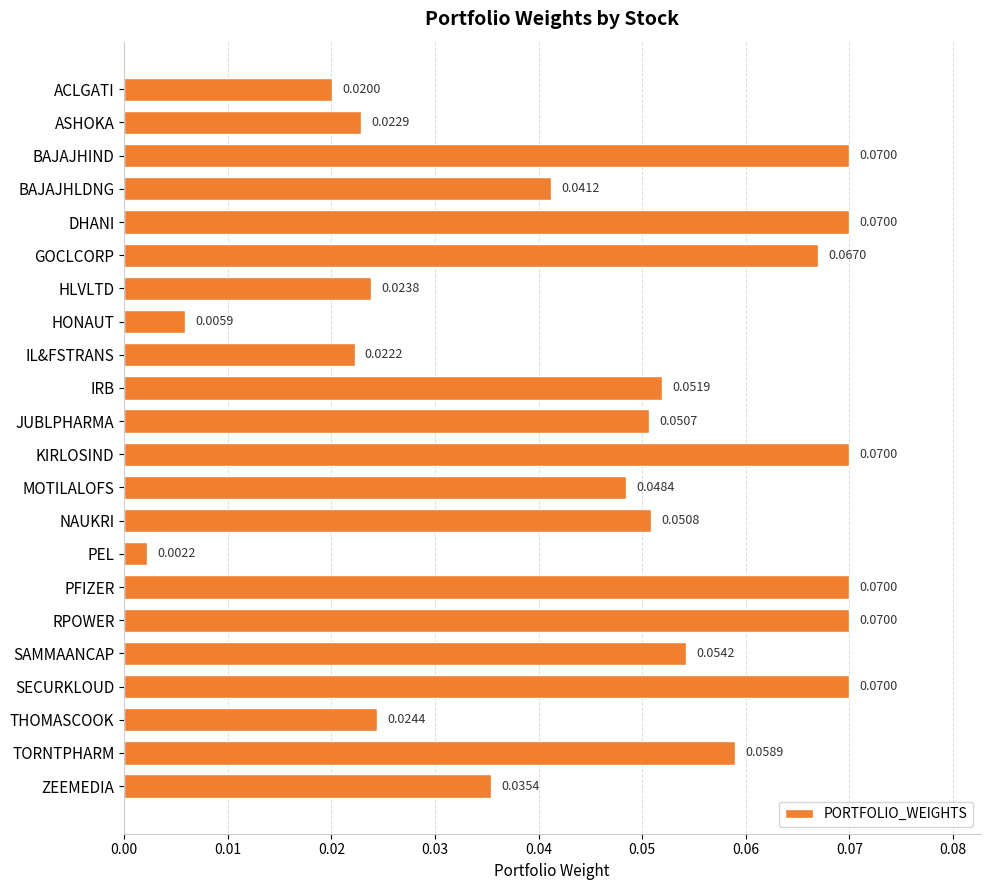

Which has a higher value, ASHOKA or IL&FSTRANS?

ASHOKA